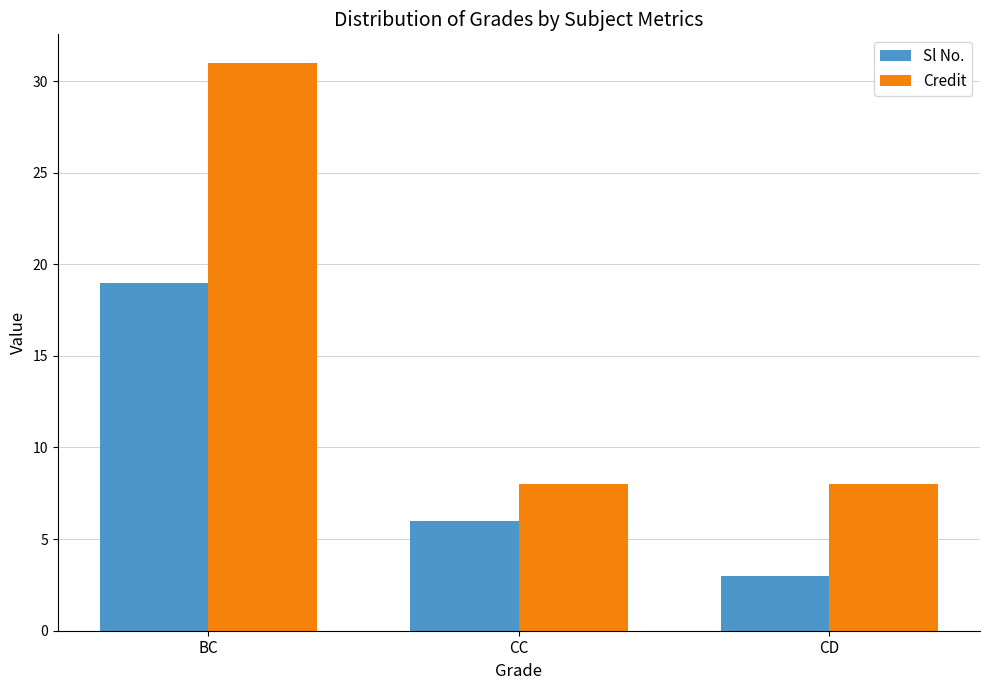

At which category does the chart reach its minimum across all series?

CD